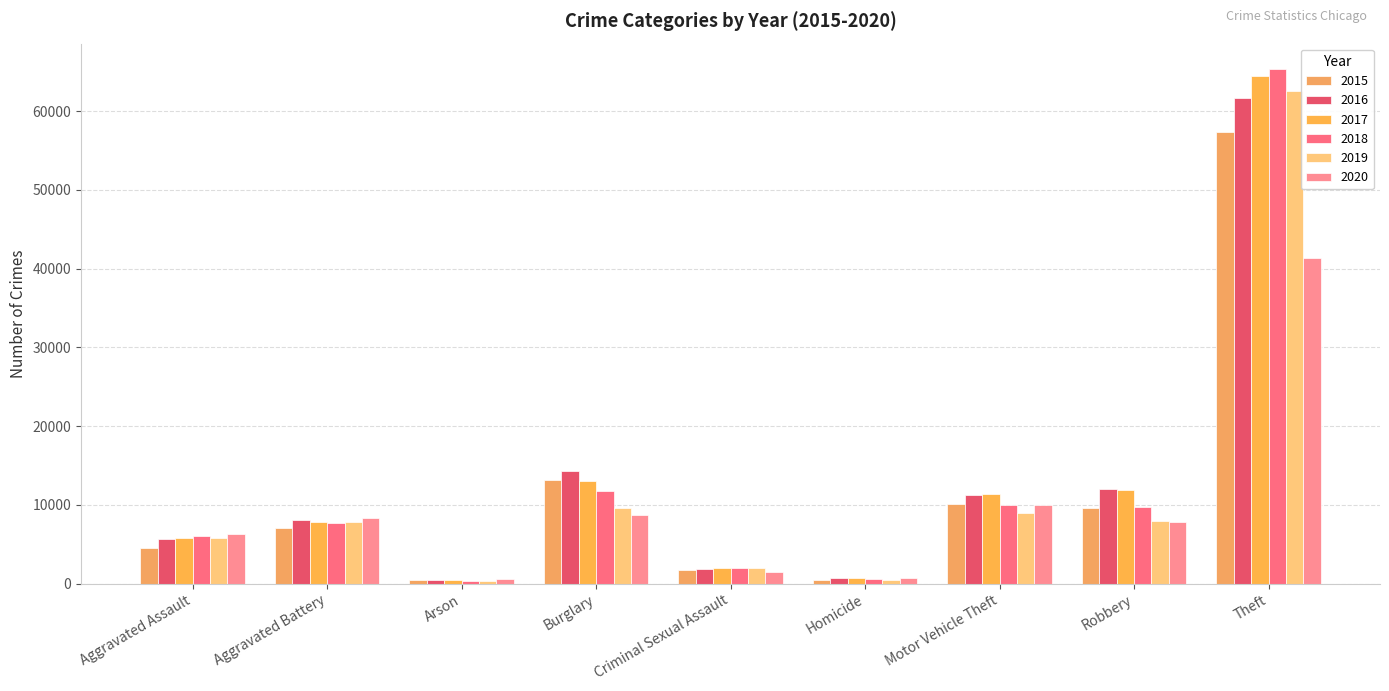

Which series has the largest total across all categories?

2017